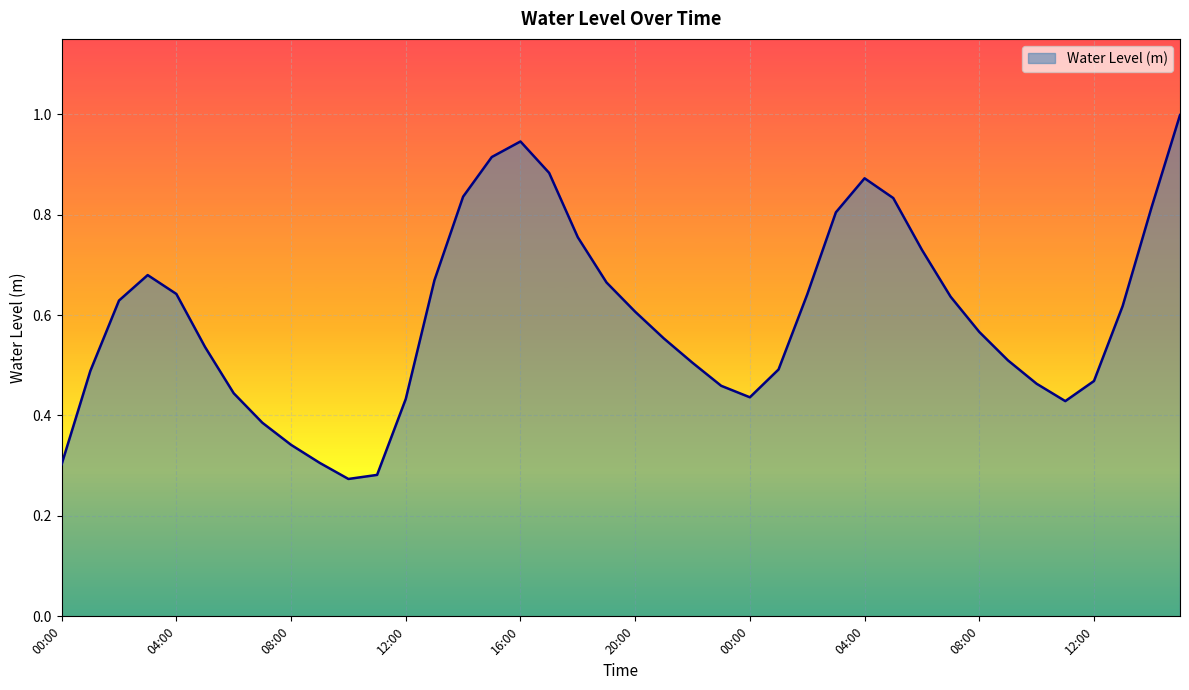

What is the greatest value displayed?

1.0